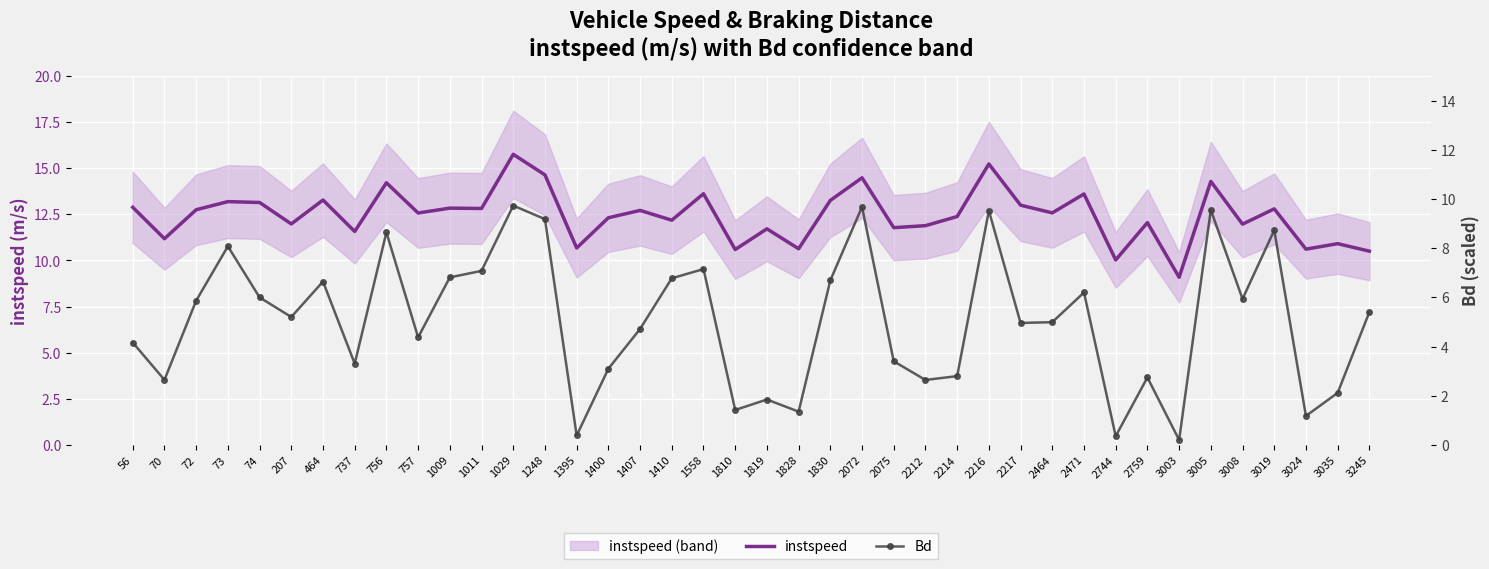

Is it true that instspeed equals 19.1 at 464?

False